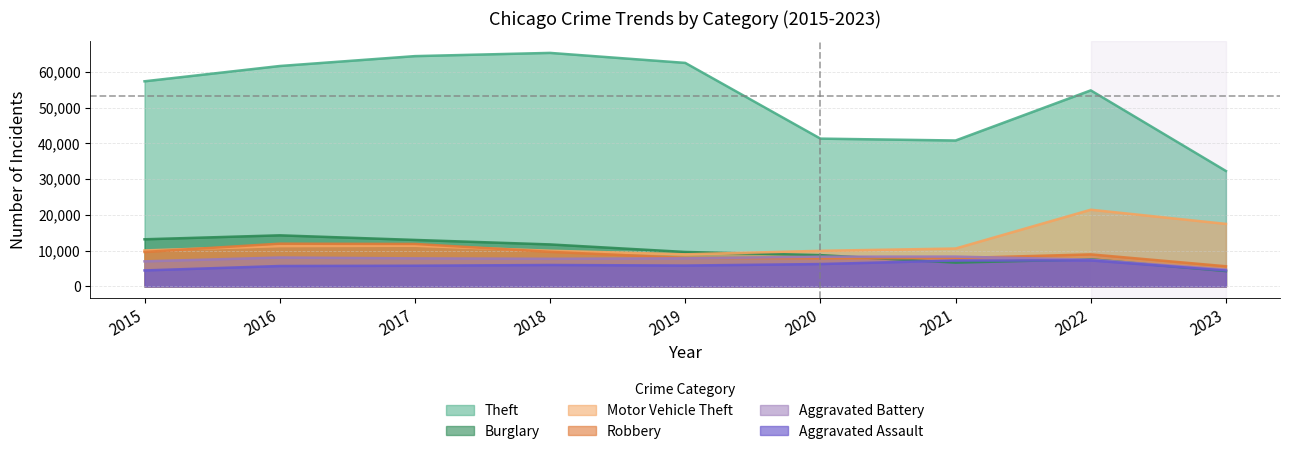

Where is the first local maximum for Aggravated Assault?

2018